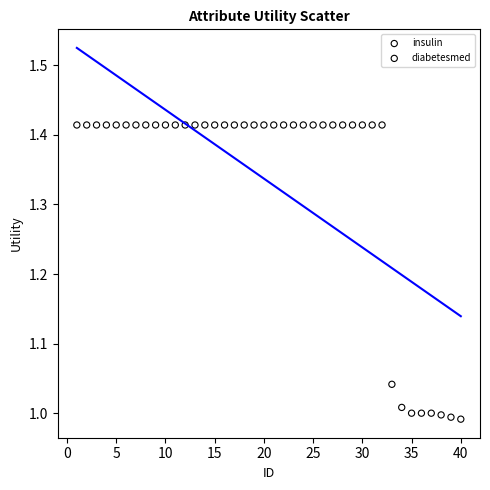

Which series contains the lowest Y value?

diabetesmed